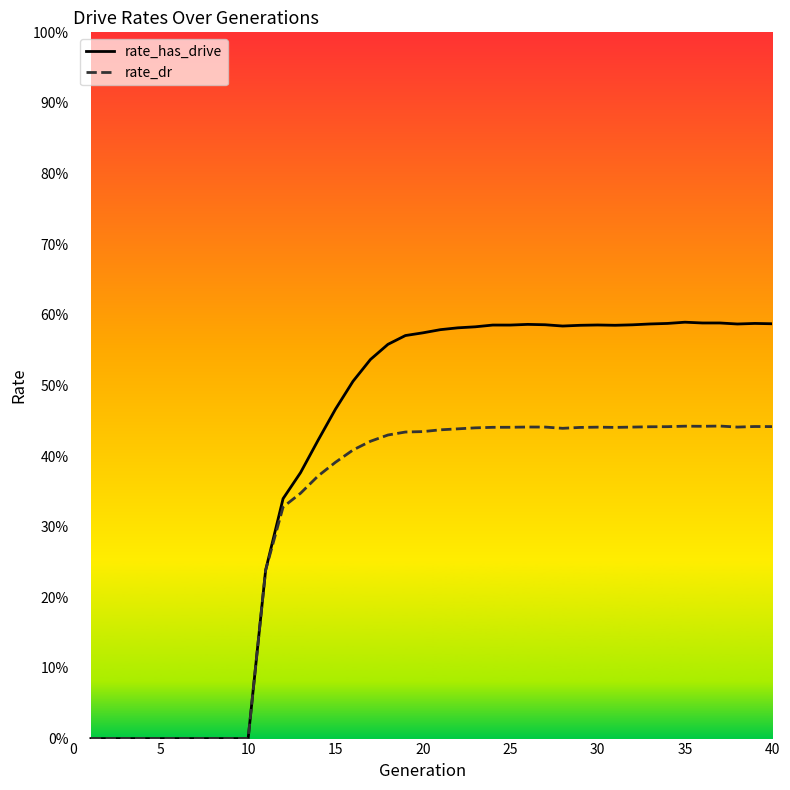

True or false: rate_dr and rate_has_drive intersect in this chart.

False